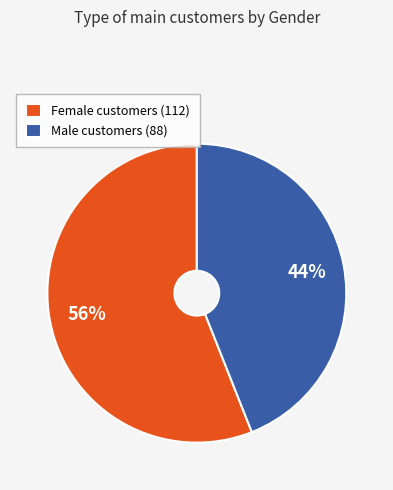

Do Female customers (112) and Male customers (88) together represent more than half of the pie?

Yes